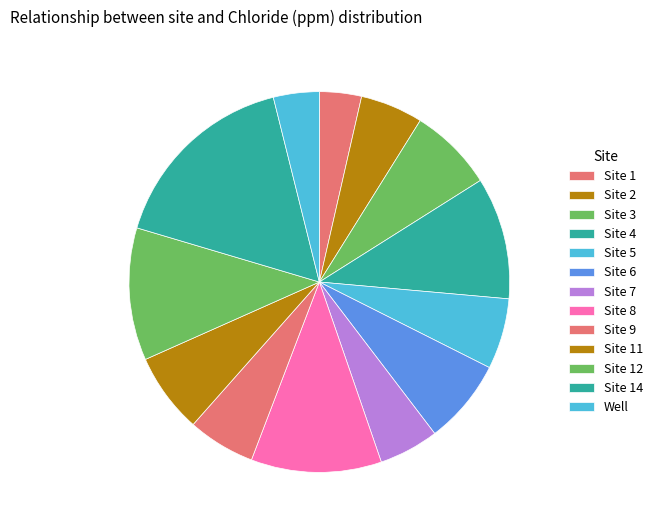

Is there a majority slice in this chart?

No